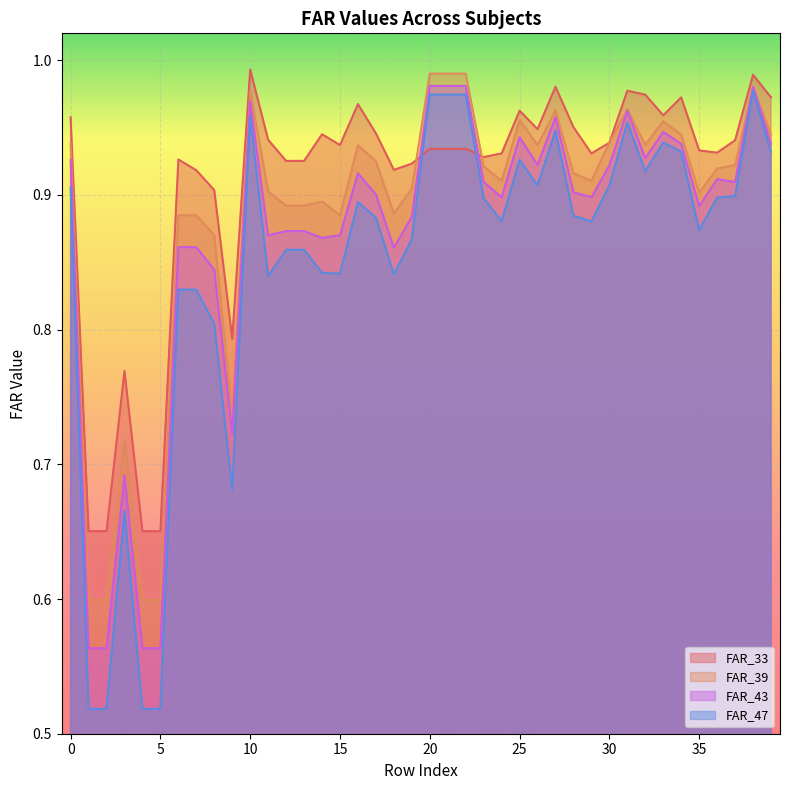

Reading left to right, transcribe all the data shown in this chart.

FAR_33: 1.0	0.7	0.7	0.8	0.7	0.7	0.9	0.9	0.9	0.8	1.0	0.9	0.9	0.9	0.9	0.9	1.0	0.9	0.9	0.9	0.9	0.9	0.9	0.9	0.9	1.0	0.9	1.0	1.0	0.9	0.9	1.0	1.0	1.0	1.0	0.9	0.9	0.9	1.0	1.0
FAR_39: 0.9	0.6	0.6	0.7	0.6	0.6	0.9	0.9	0.9	0.7	1.0	0.9	0.9	0.9	0.9	0.9	0.9	0.9	0.9	0.9	1.0	1.0	1.0	0.9	0.9	1.0	0.9	1.0	0.9	0.9	0.9	1.0	0.9	1.0	0.9	0.9	0.9	0.9	1.0	0.9
FAR_43: 0.9	0.6	0.6	0.7	0.6	0.6	0.9	0.9	0.8	0.7	1.0	0.9	0.9	0.9	0.9	0.9	0.9	0.9	0.9	0.9	1.0	1.0	1.0	0.9	0.9	0.9	0.9	1.0	0.9	0.9	0.9	1.0	0.9	0.9	0.9	0.9	0.9	0.9	1.0	0.9
FAR_47: 0.9	0.5	0.5	0.7	0.5	0.5	0.8	0.8	0.8	0.7	1.0	0.8	0.9	0.9	0.8	0.8	0.9	0.9	0.8	0.9	1.0	1.0	1.0	0.9	0.9	0.9	0.9	0.9	0.9	0.9	0.9	1.0	0.9	0.9	0.9	0.9	0.9	0.9	1.0	0.9